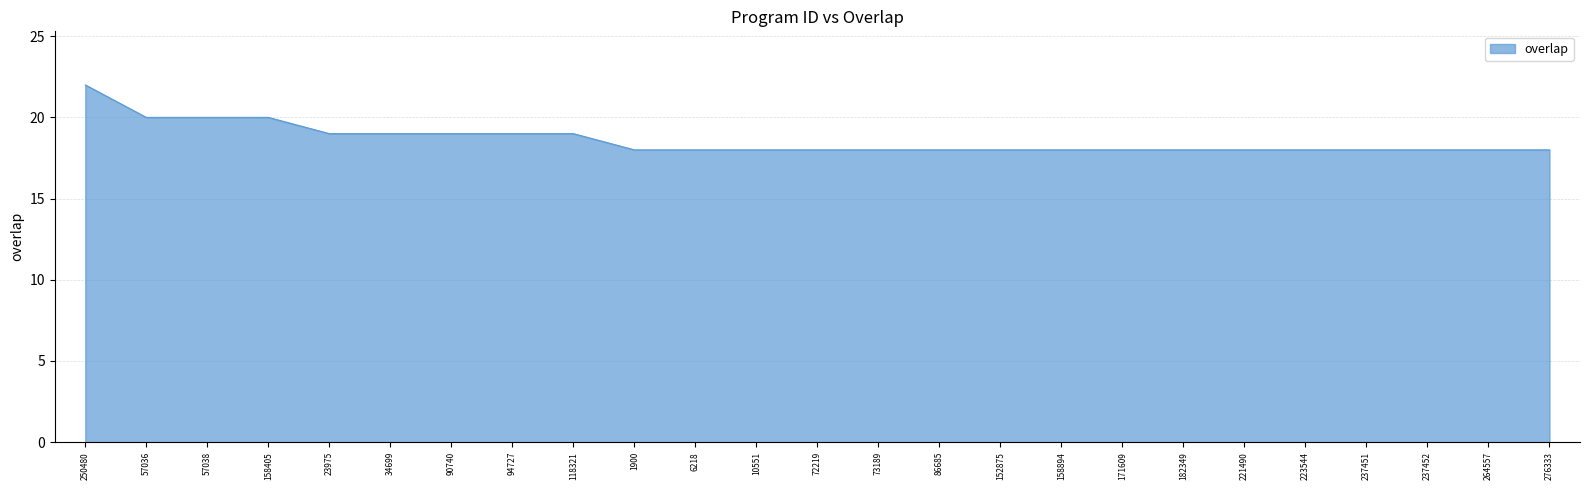

The chart shows a value of 9 at 72219. True or false?

False